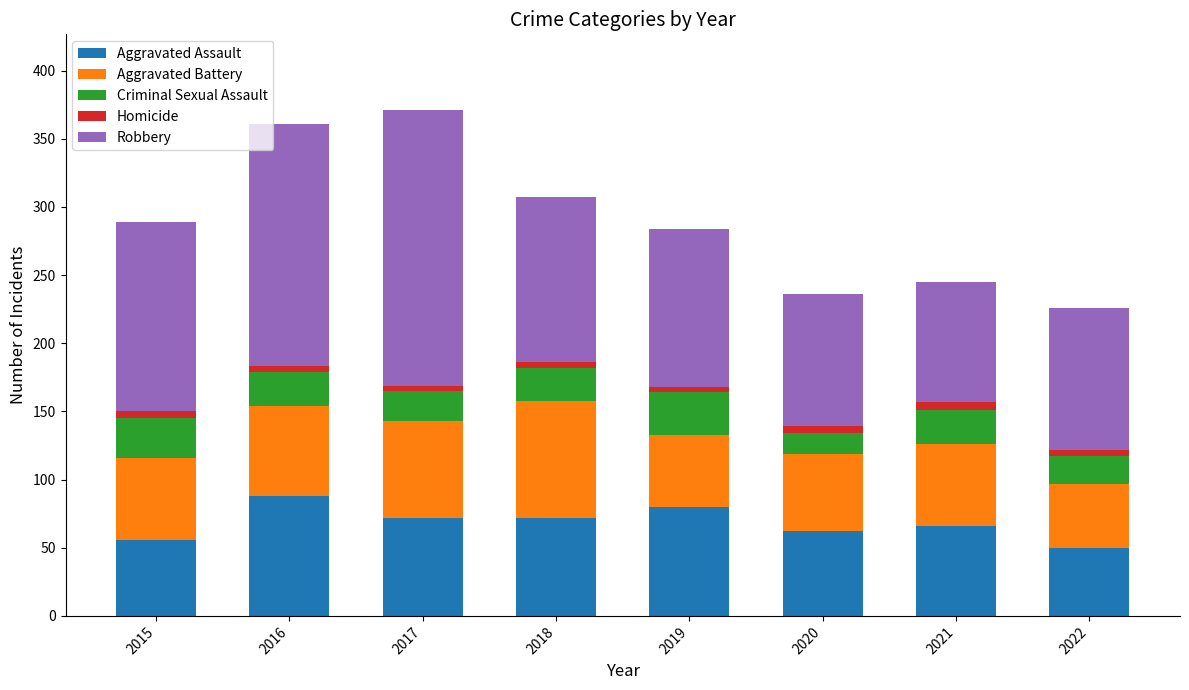

What is the minimum value for Aggravated Assault?

50